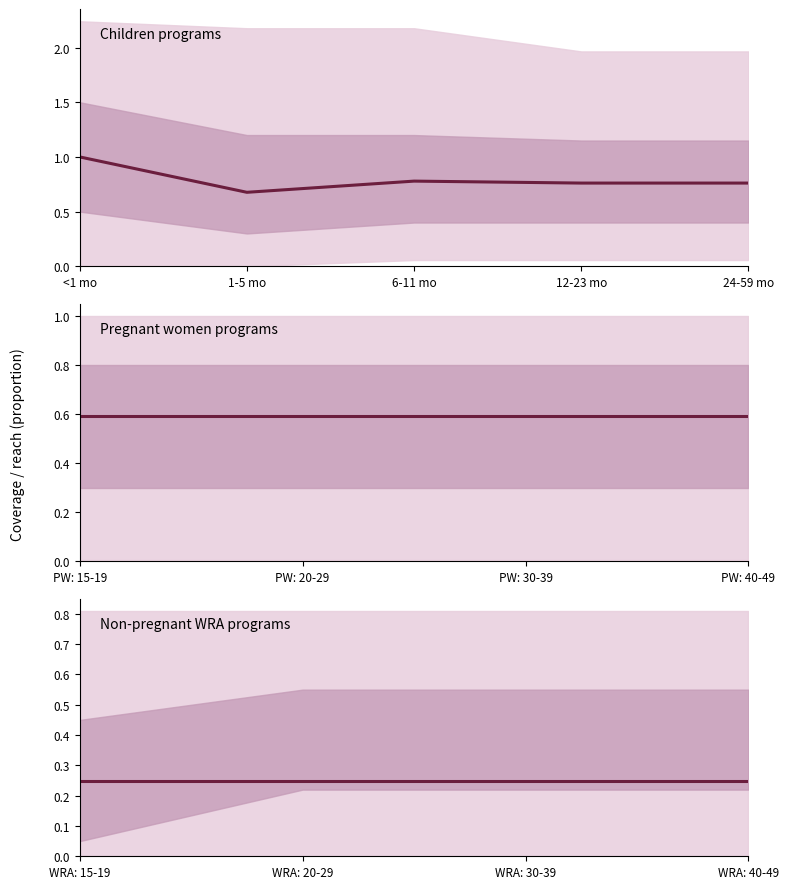

True or false: 6-11 months has more than 0 points higher than both neighbors.

False